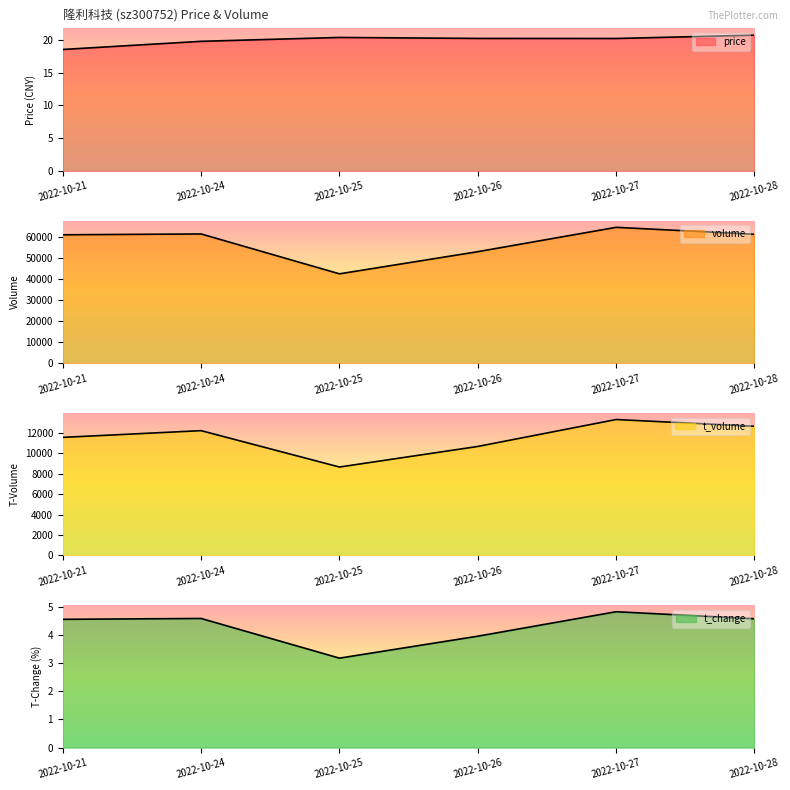

What are all the series names shown in the legend?

price, volume, t_volume, t_change